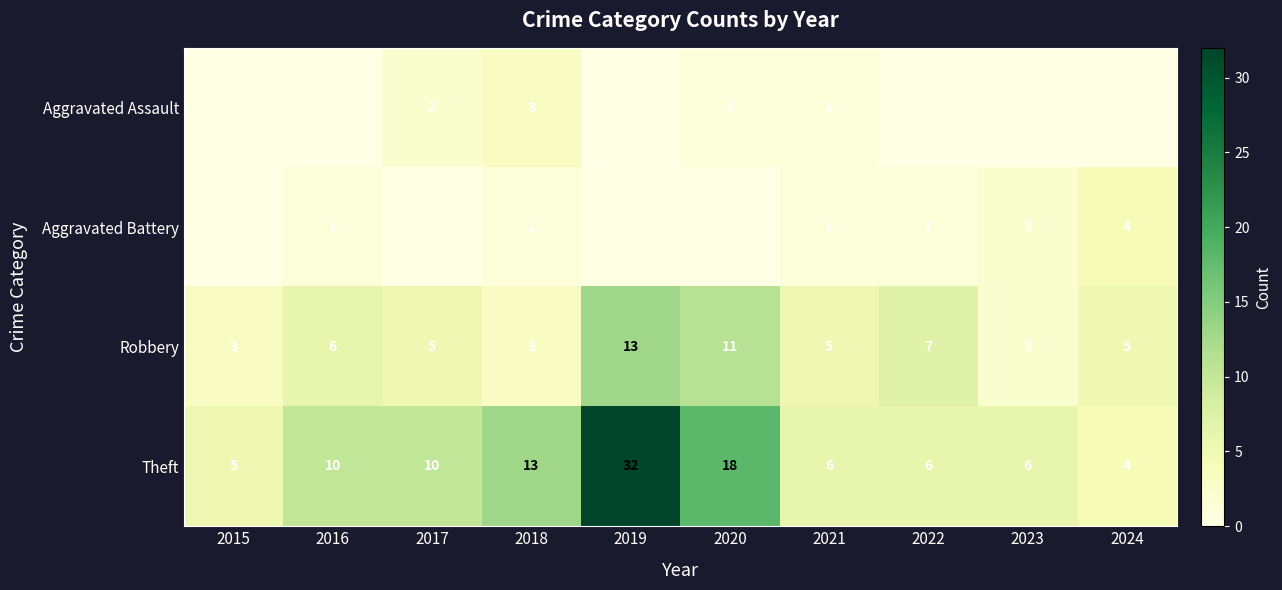

At which category is the sum across all series the highest?

2019